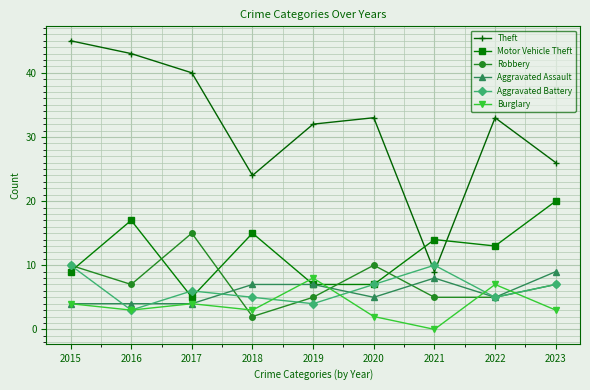

Reading right to left, extract all data points from this chart.

Theft: 26	33	9	33	32	24	40	43	45
Motor Vehicle Theft: 20	13	14	7	7	15	5	17	9
Robbery: 7	5	5	10	5	2	15	7	10
Aggravated Assault: 9	5	8	5	7	7	4	4	4
Aggravated Battery: 7	5	10	7	4	5	6	3	10
Burglary: 3	7	0	2	8	3	4	3	4